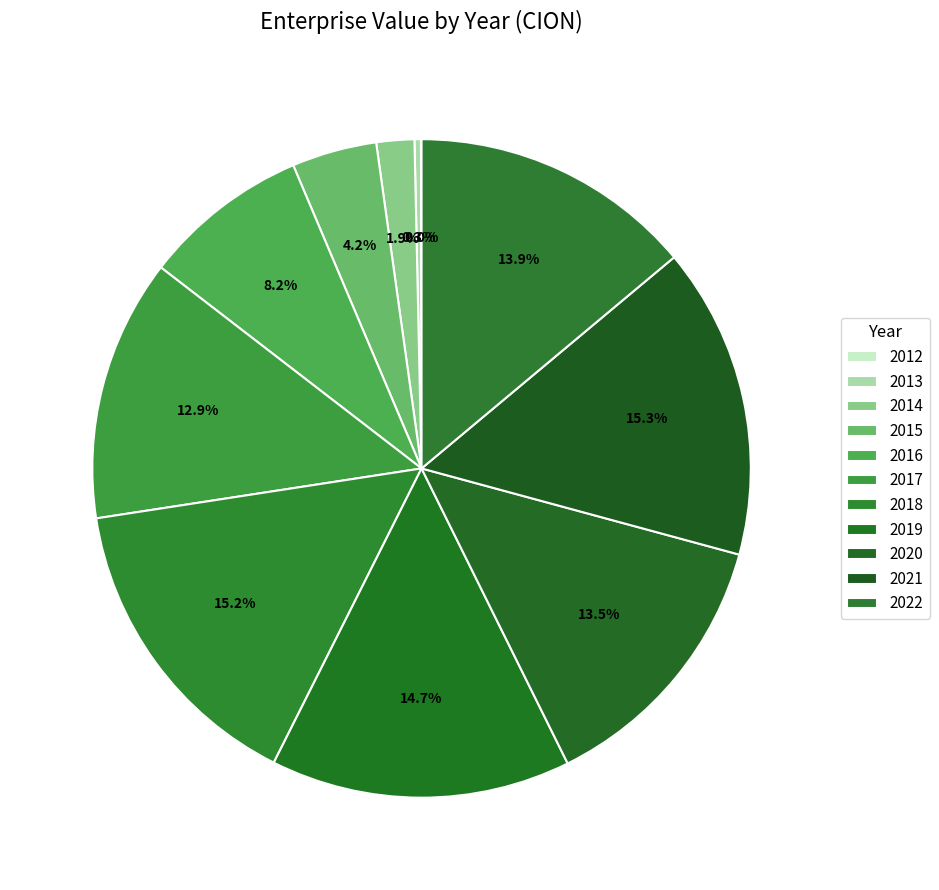

Approximately how many times larger is the value at 2022 compared to 2014?

7.5